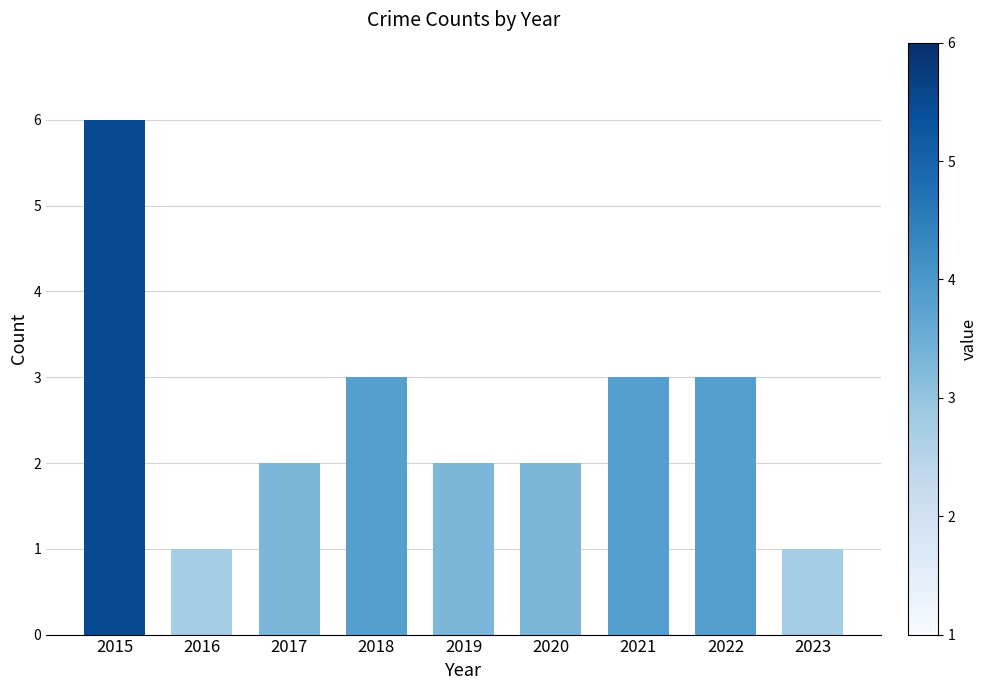

What is the difference between the maximum and minimum values?

5